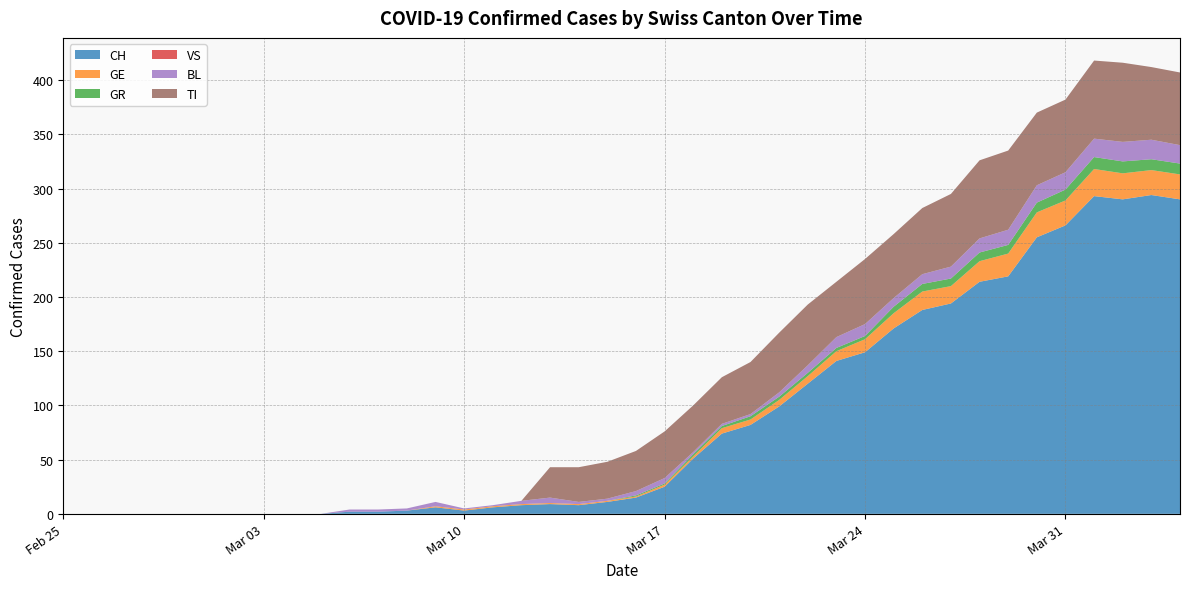

True or false: CH has a value of 149 at Mar 24.

True